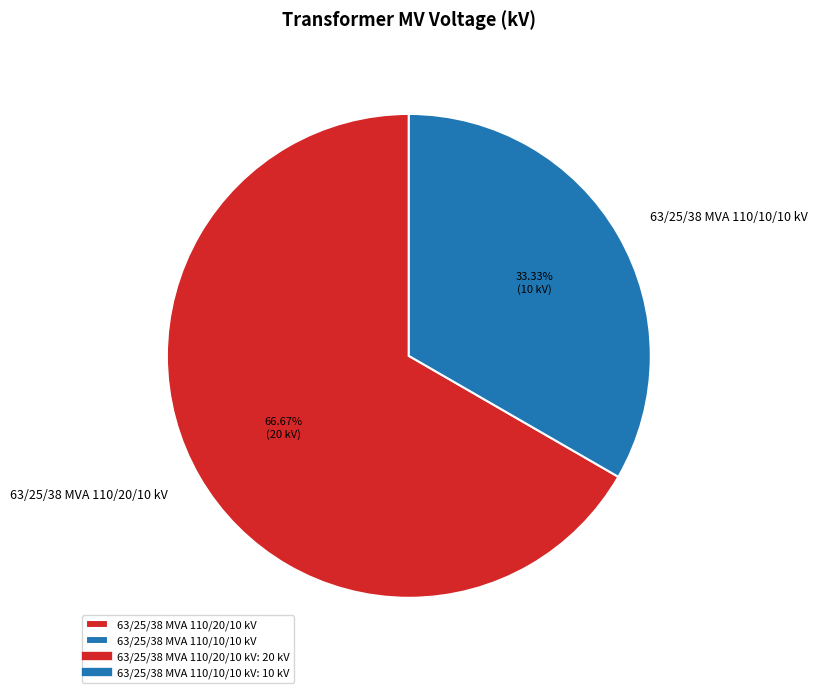

How much of the chart is everything except 63/25/38 MVA 110/10/10 kV?

66.7%